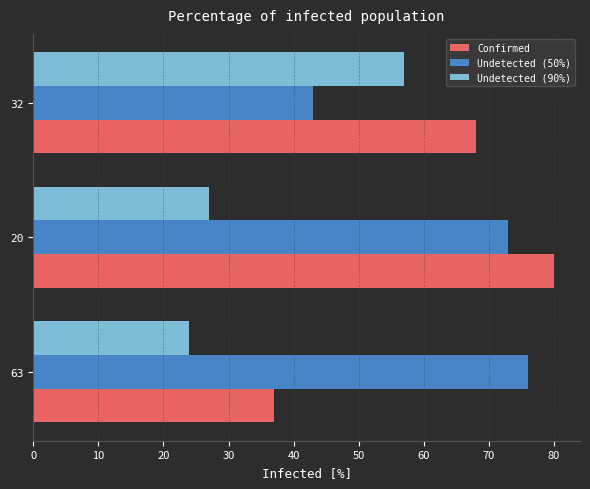

True or false: Undetected (90%) has a value of 57 at 32.

True